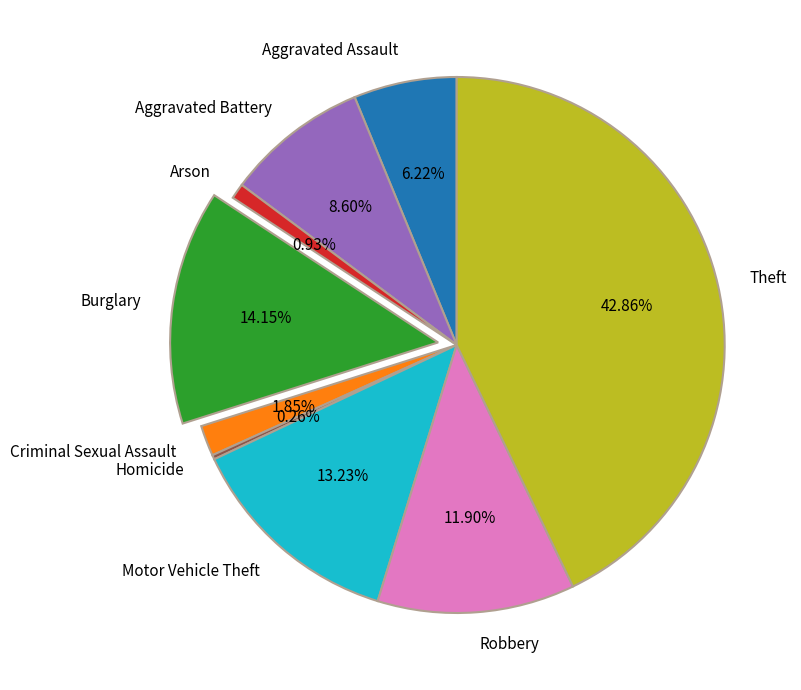

Combined, what portion of the pie is Aggravated Battery and Arson?

9.5%